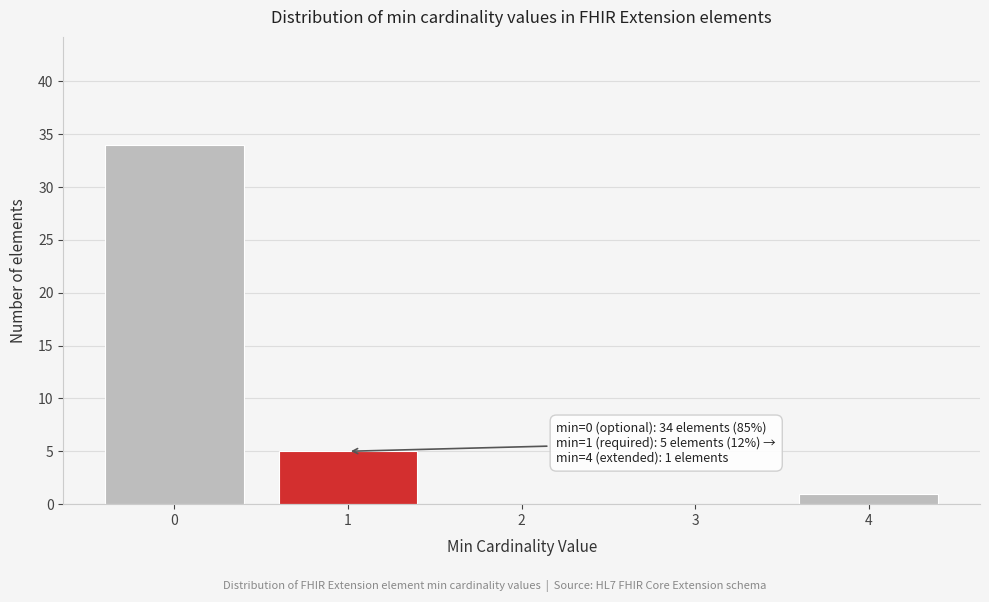

Reading left to right, list all the values displayed in this chart.

0=34	1=5	2=0	3=0	4=1